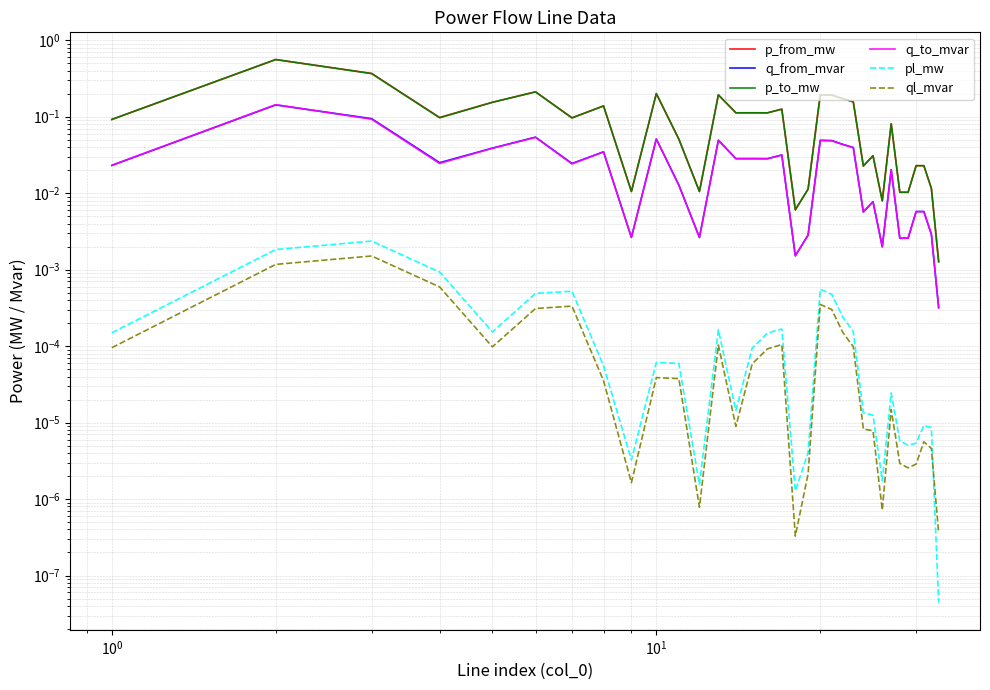

What is the greatest value displayed?

0.6